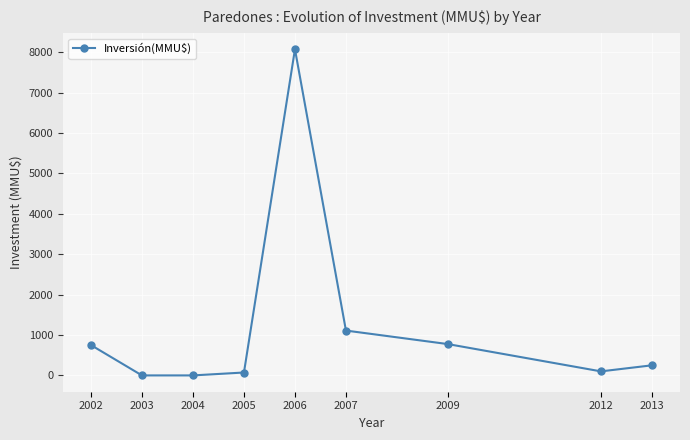

What is the difference between the maximum and minimum values?

8072